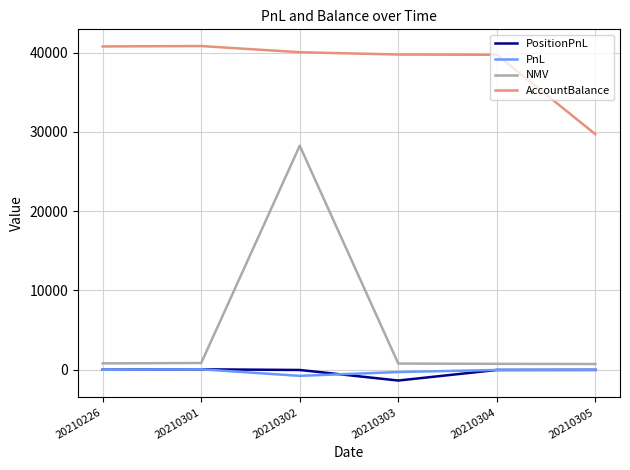

What is the difference between the highest and lowest values at 20210303?

41141.1